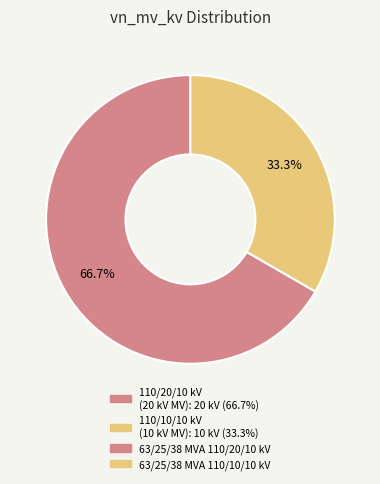

Is there any slice that represents more than half of the pie?

Yes